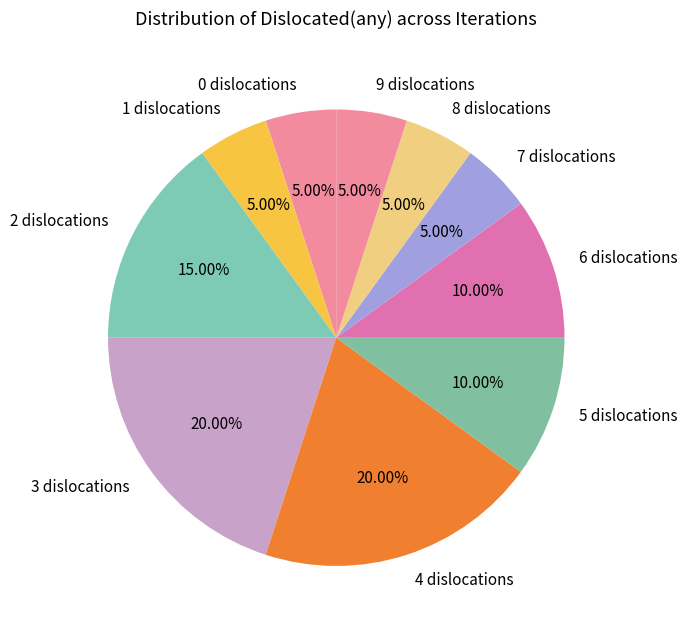

What is the ratio of the value at 6 dislocations to the value at 9 dislocations?

2.0